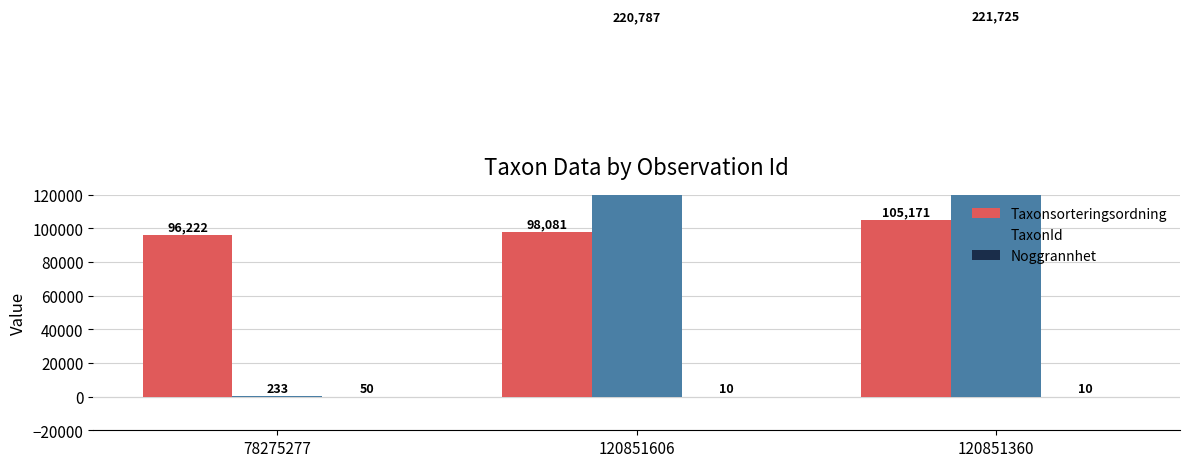

Is it true that Taxonsorteringsordning equals 167197 at 120851360?

False